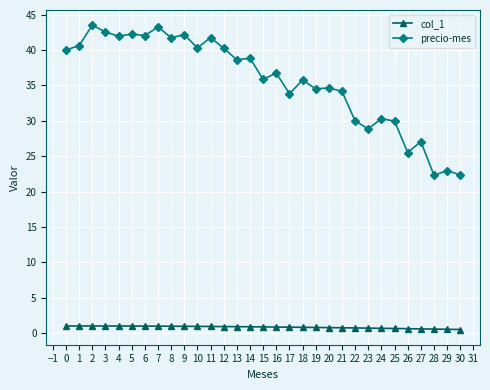

What is the smallest value displayed?

0.5